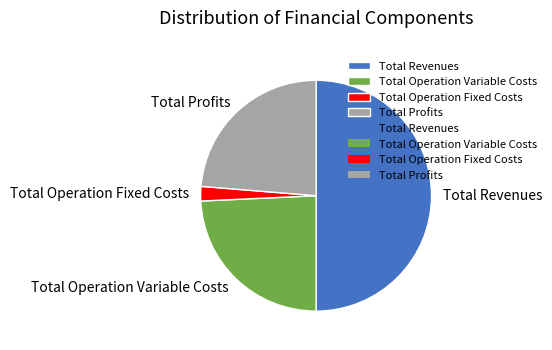

Between Total Operation Variable Costs and Total Revenues, which is larger?

Total Revenues